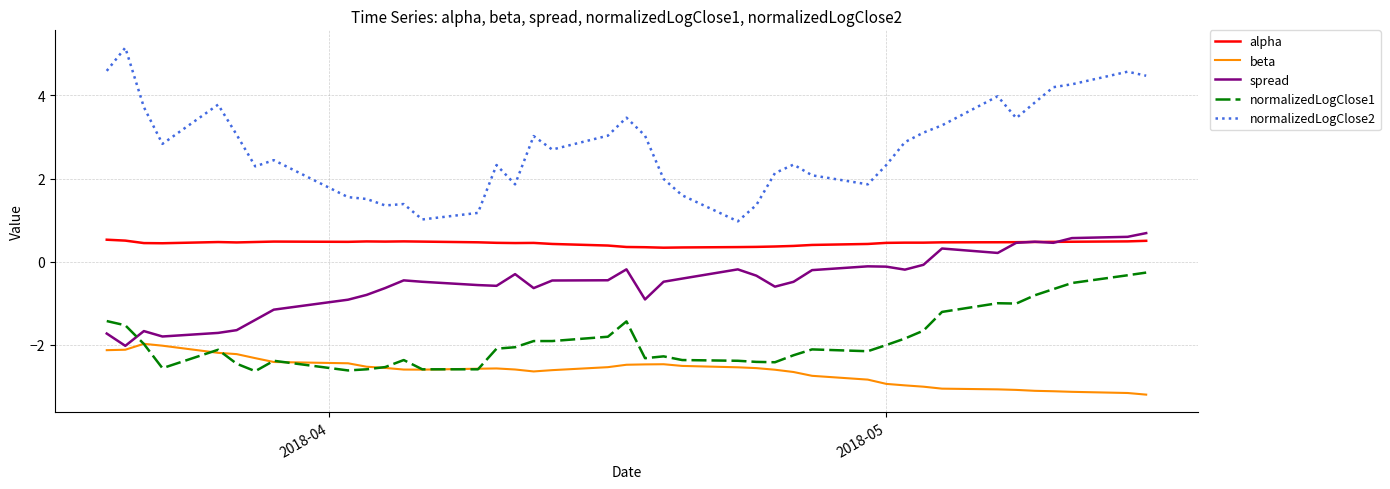

Which series has the largest range (max minus min)?

normalizedLogClose2